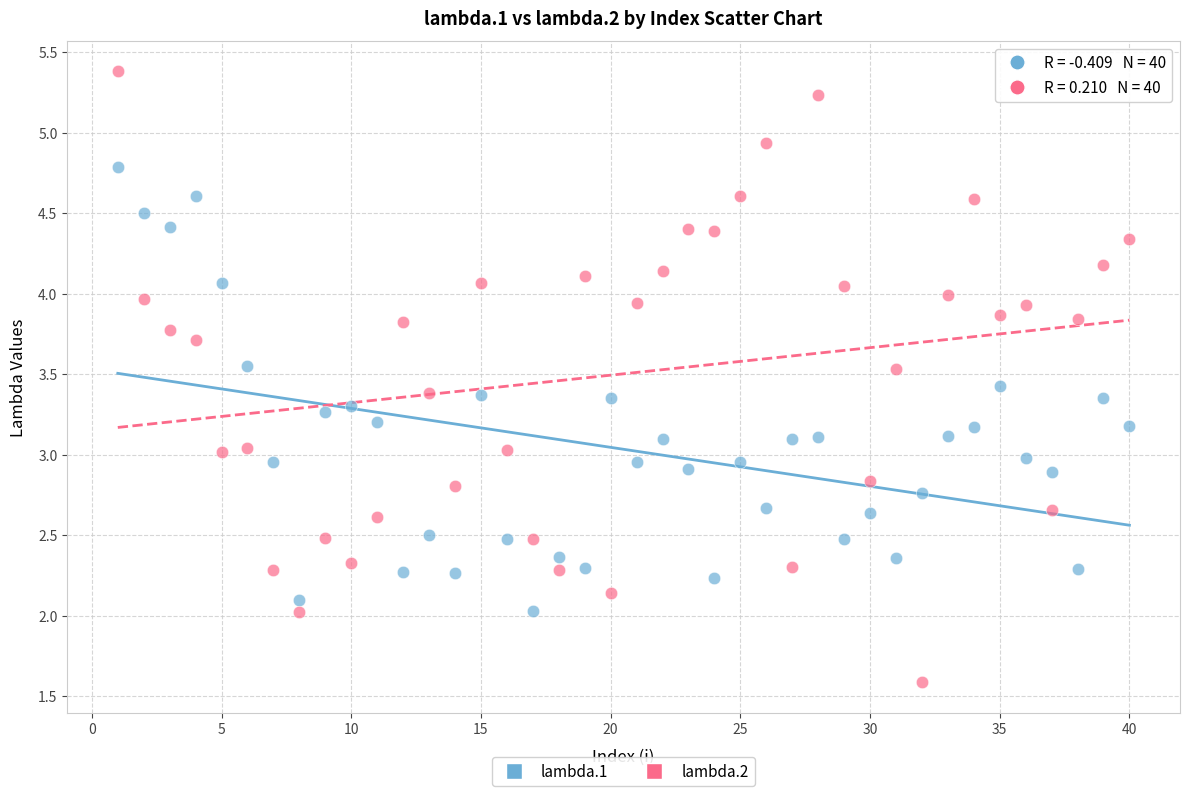

Which series has the widest spread of Y values?

lambda.2